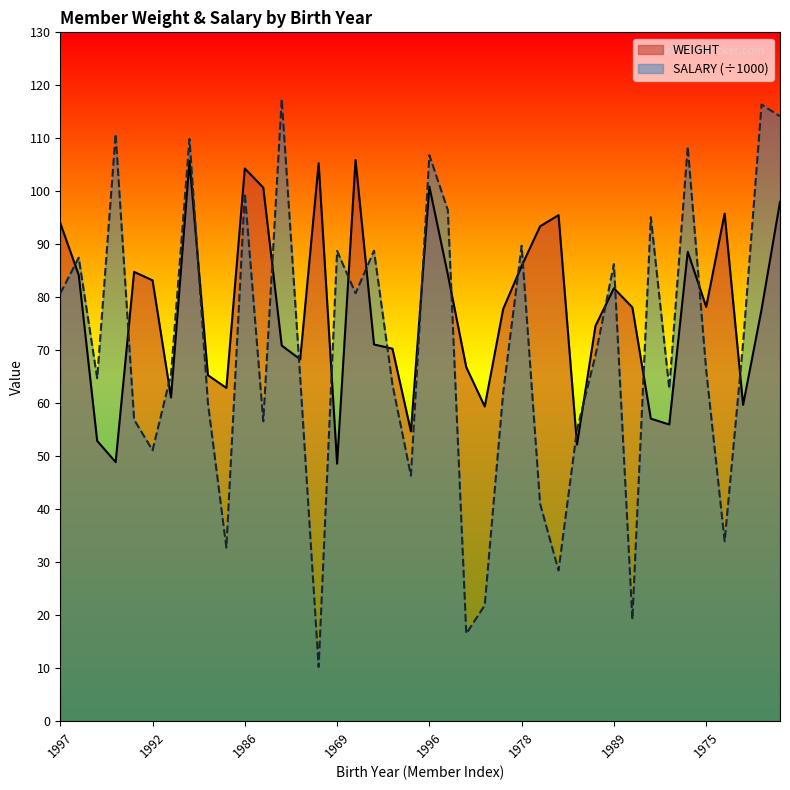

How many times do SALARY (÷1000) and WEIGHT cross each other?

21